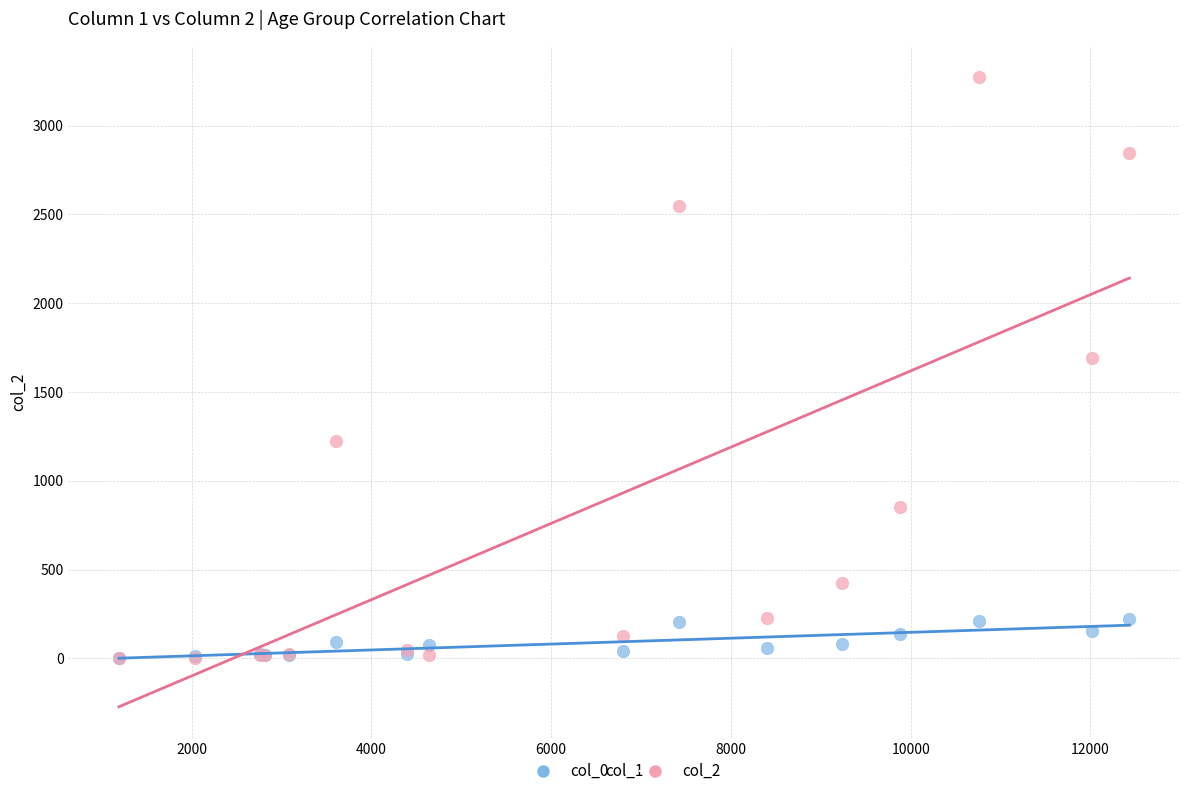

What are all the series names shown in the legend?

col_0, col_2